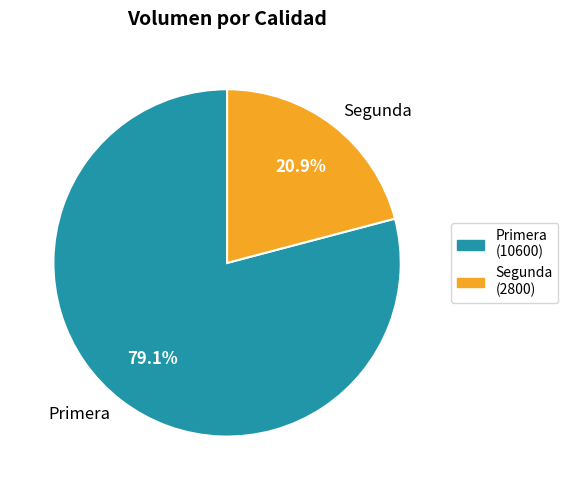

To the nearest percent, what portion does Segunda represent?

21%